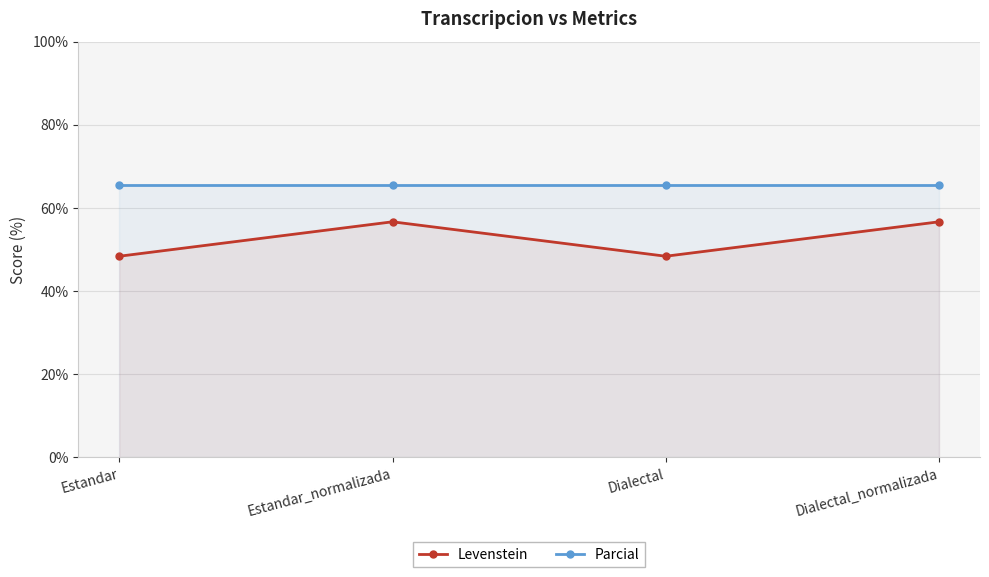

Count the number of categories in the chart.

4